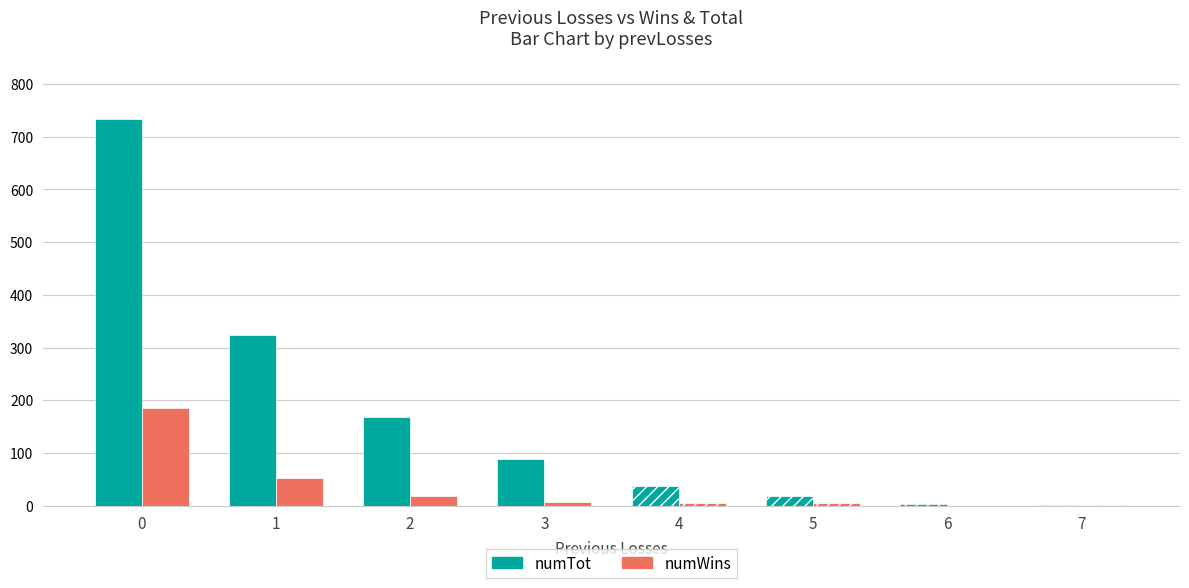

What is the highest value of the numTot series?

734